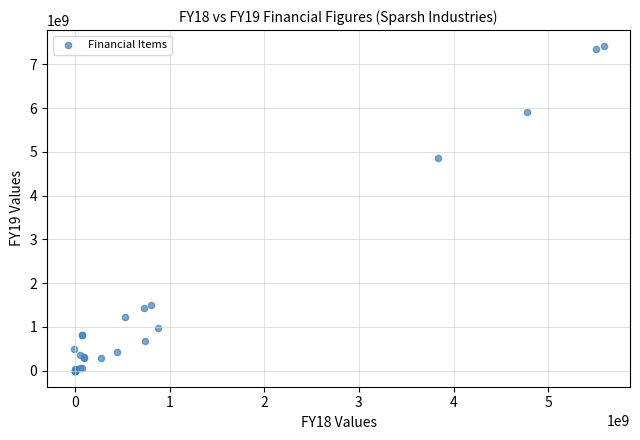

What Y value in the scatter plot is closest to 3707624944?

4853035565.8